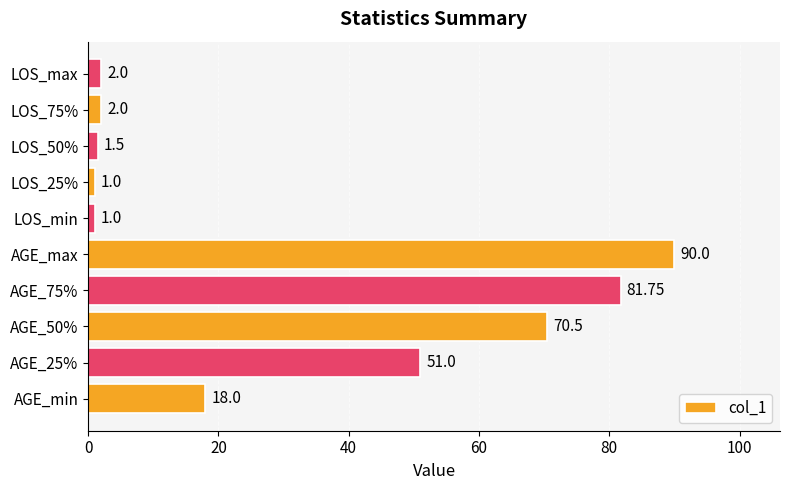

What is the difference between the maximum and minimum values?

89.0